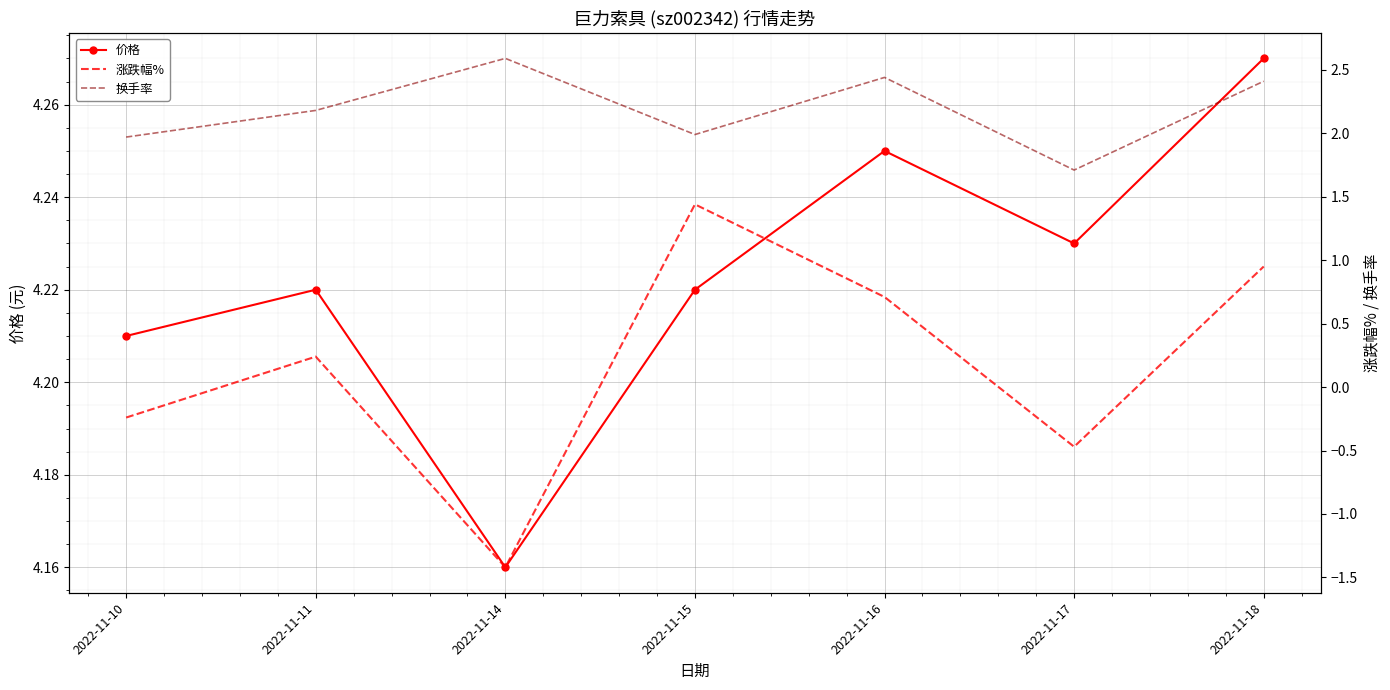

At which label is 价格 closest to 4?

2022-11-14